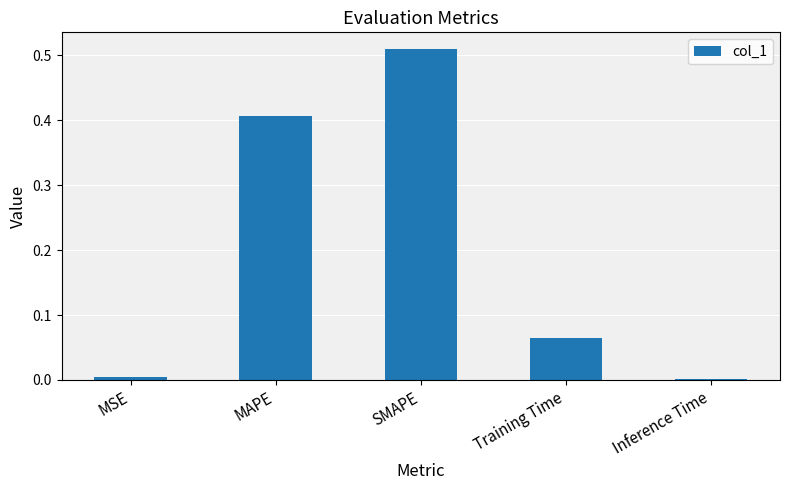

What is the change in value from MSE to Training Time?

+0.1